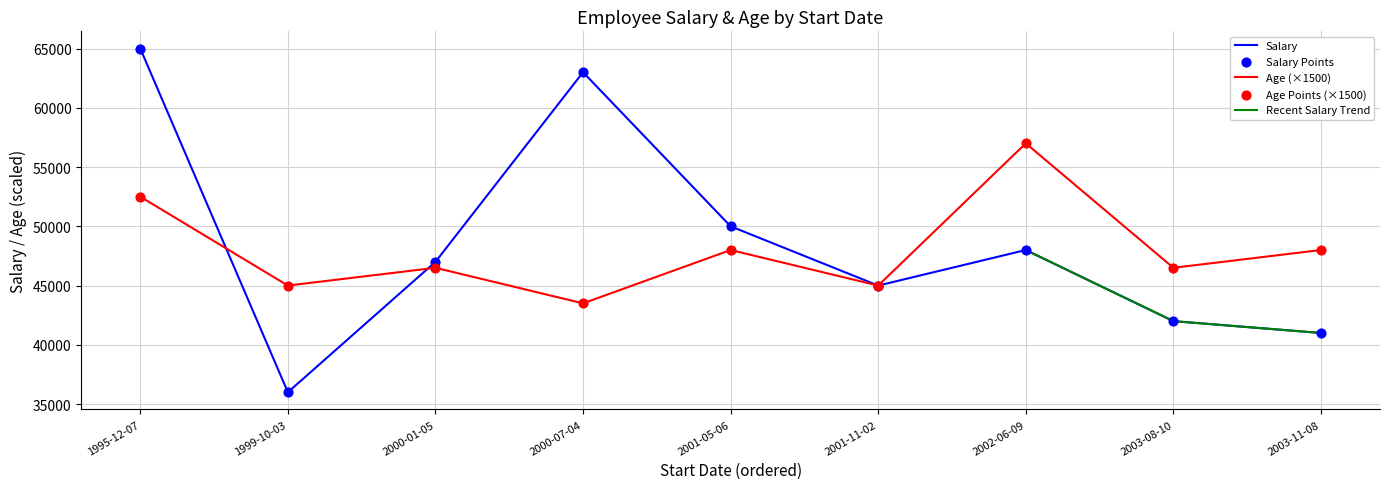

Which series contains the highest Y value?

Salary